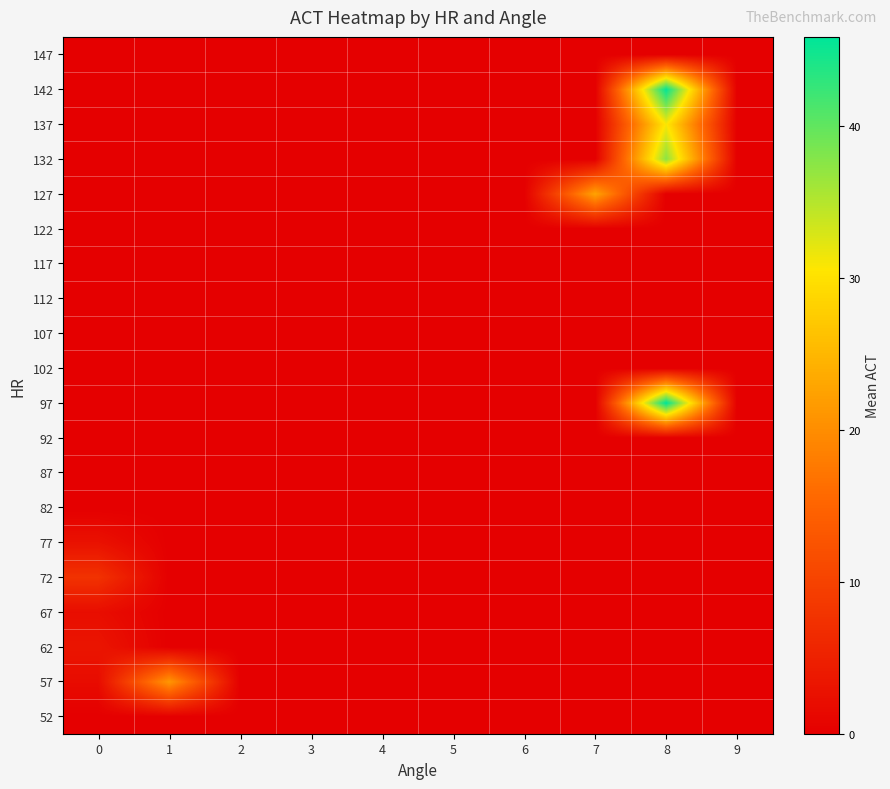

Count the number of data series in this chart.

20